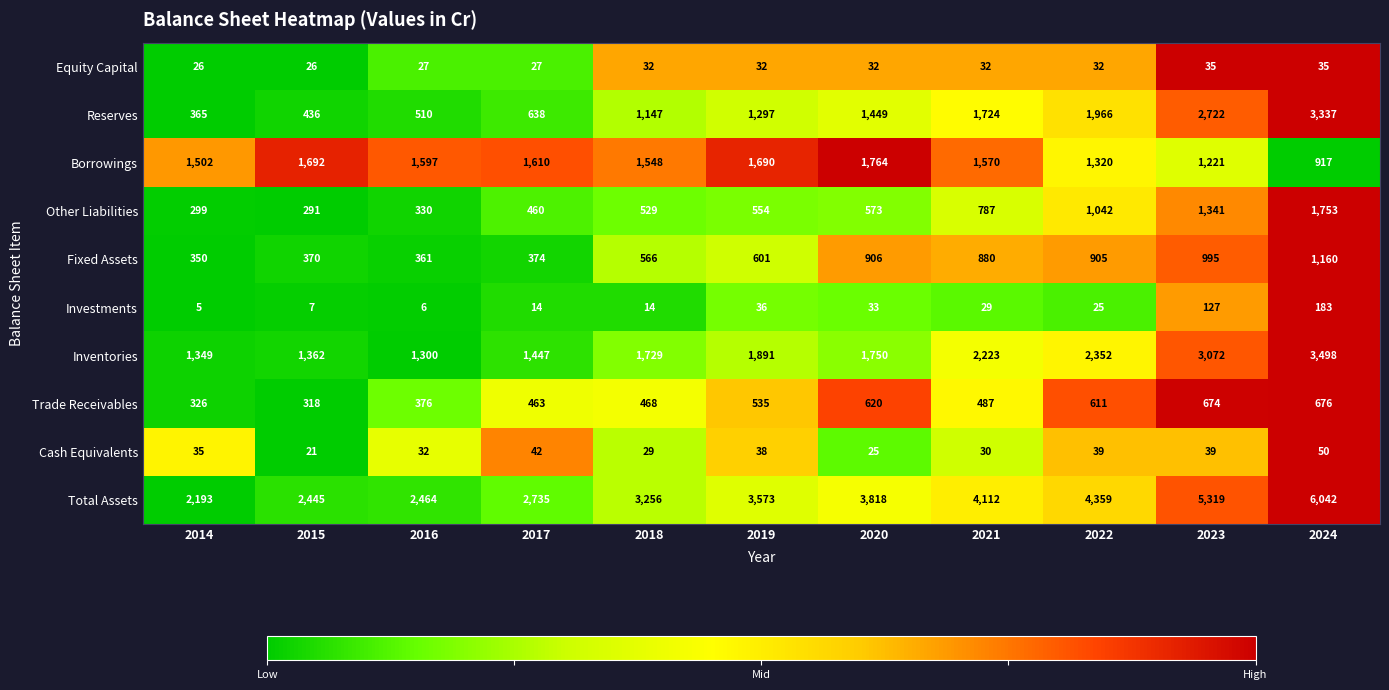

Which label corresponds to the largest value in the chart?

2024